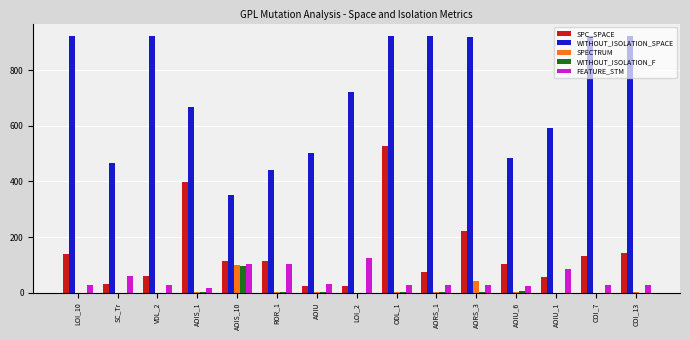

What is the sum of the FEATURE_STM values at COI_13 and ODL_1?

60